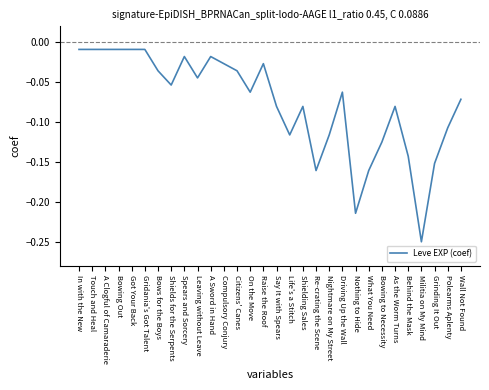

Which label corresponds to the smallest value in the chart?

Militia on My Mind